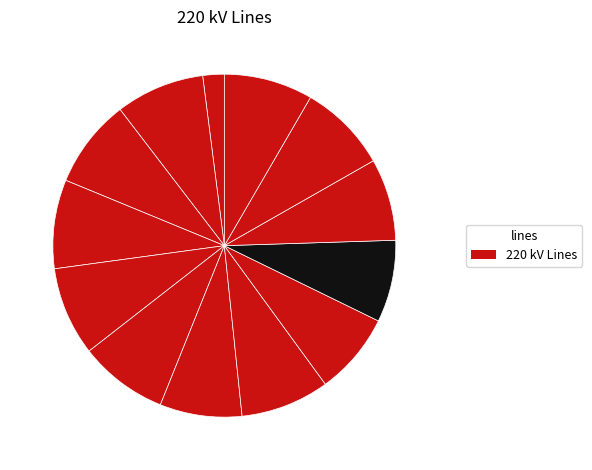

How many segments does this pie chart have?

13